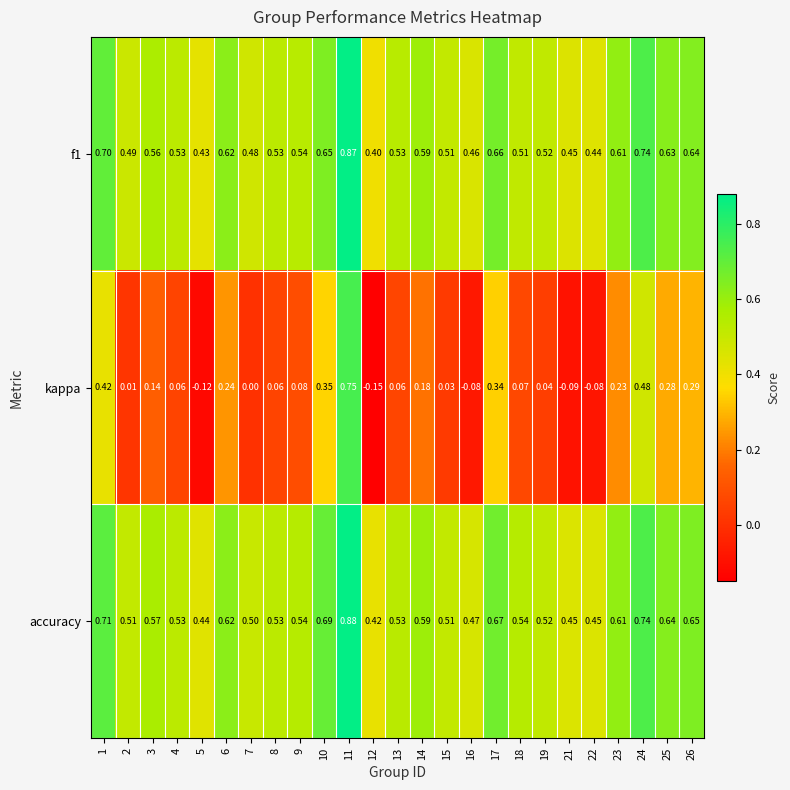

Which series has the largest total across all categories?

accuracy